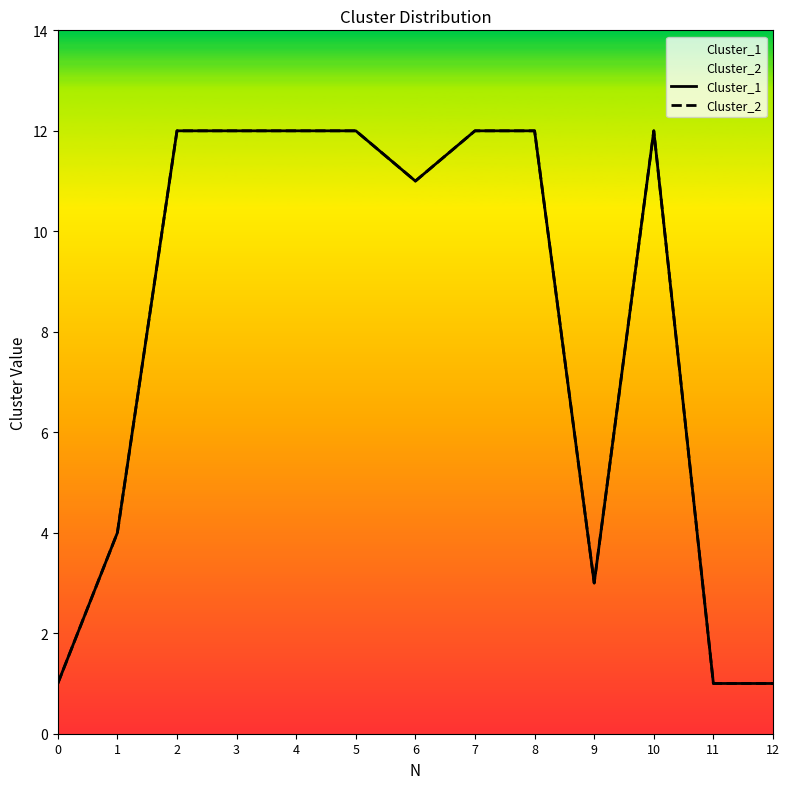

True or false: Cluster_2 and Cluster_1 cross at least once.

False